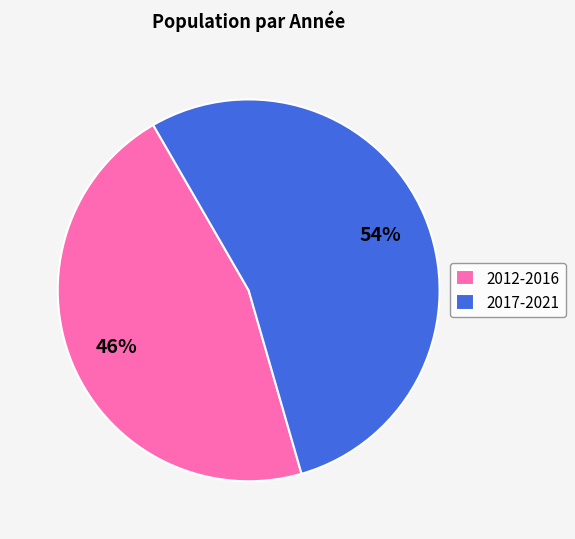

To the nearest percent, what portion does 2017-2021 represent?

54%